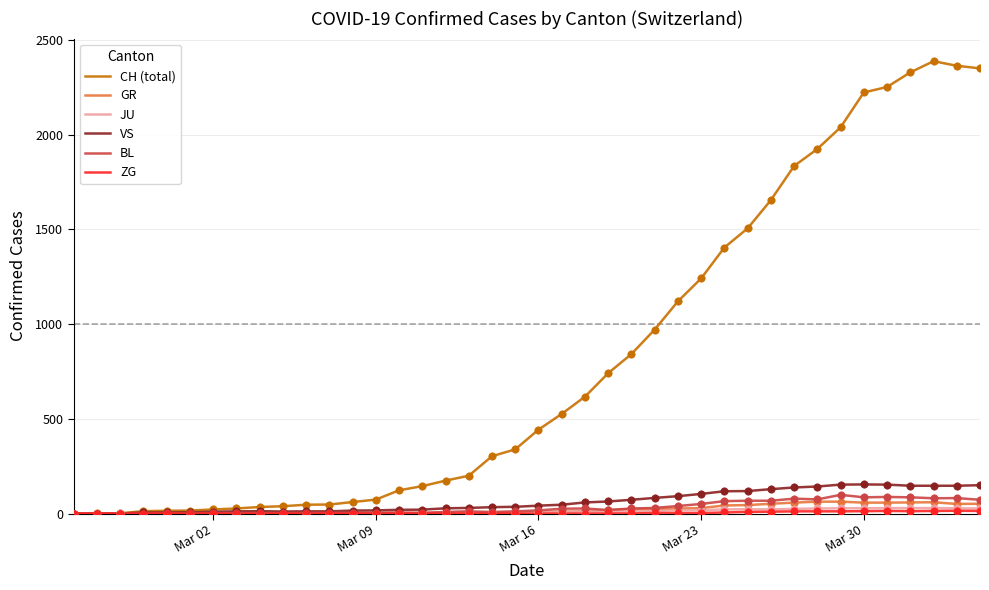

Which series has the largest total across all categories?

CH (total)